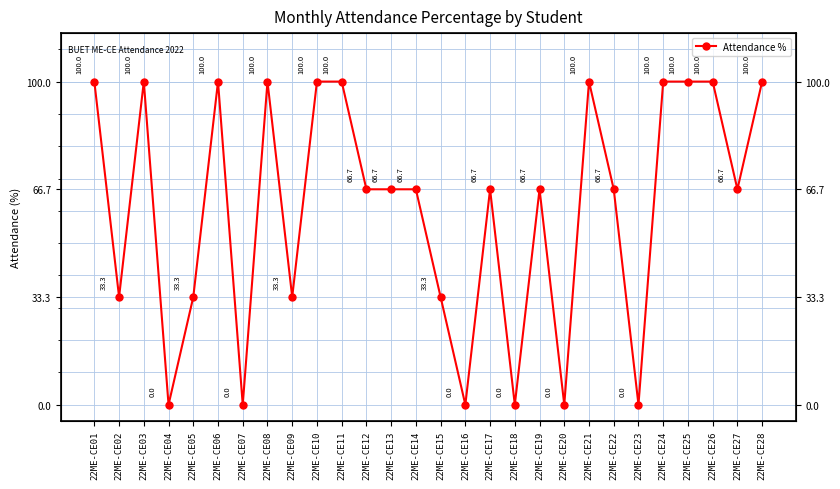

How many data points are less than 66?

10